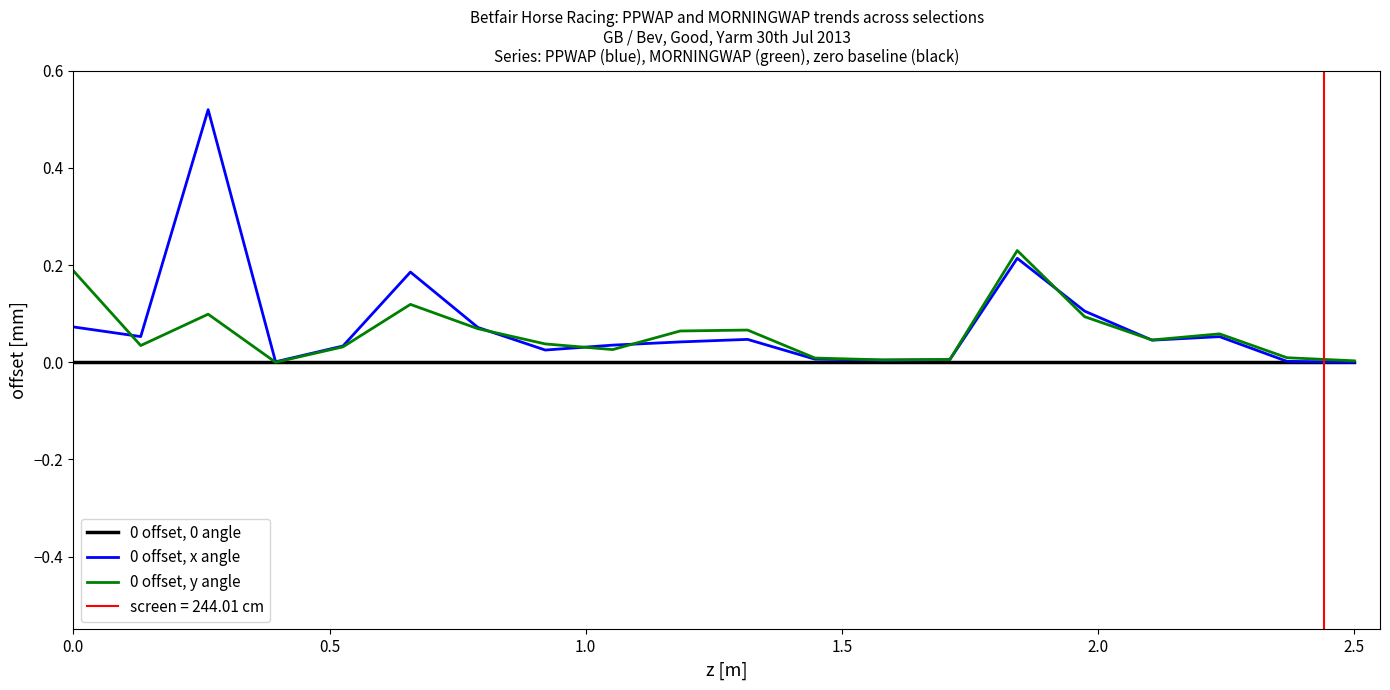

True or false: 0 offset, x angle has a value of 0.0 at 1.5.

False